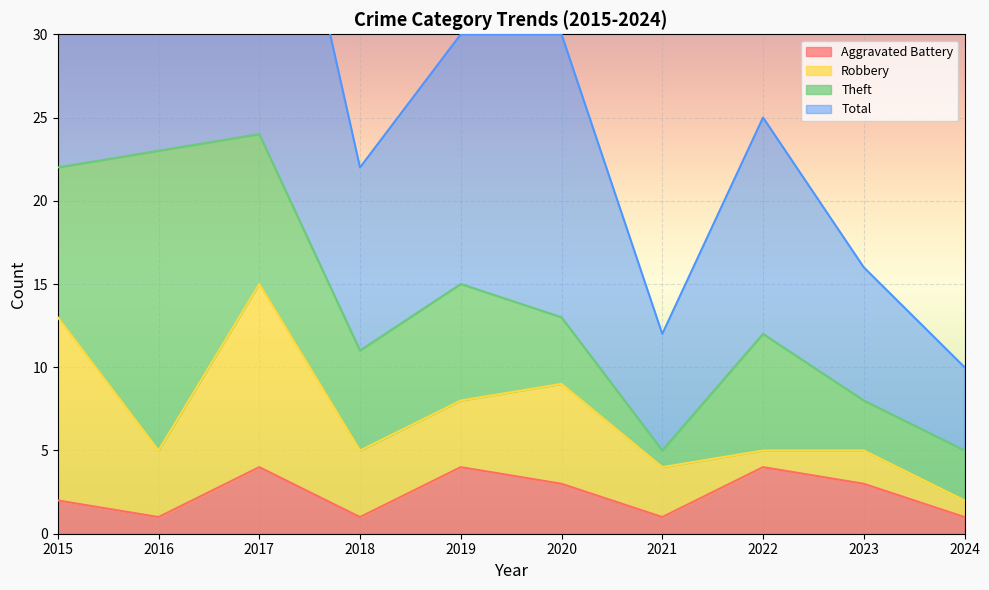

The value of Aggravated Battery at 2019 is 3. True or false?

False